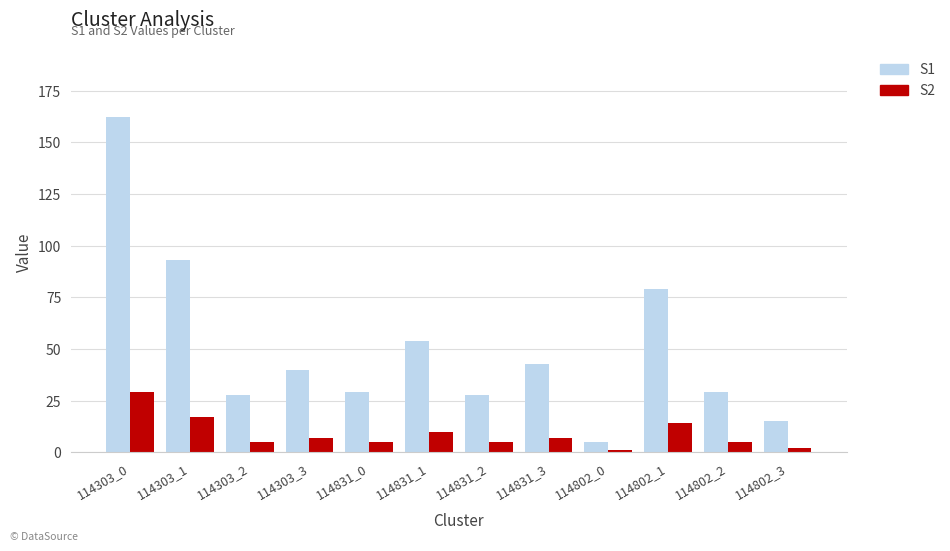

Which category has the lowest value in the S1 series?

114802_0